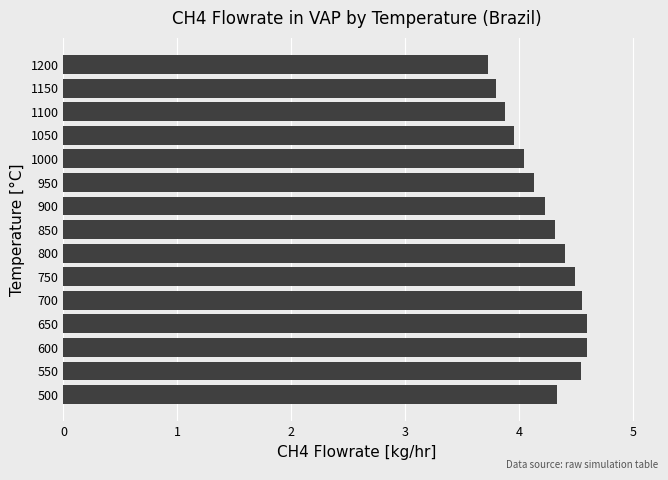

Which has a higher value, 800 or 600?

600